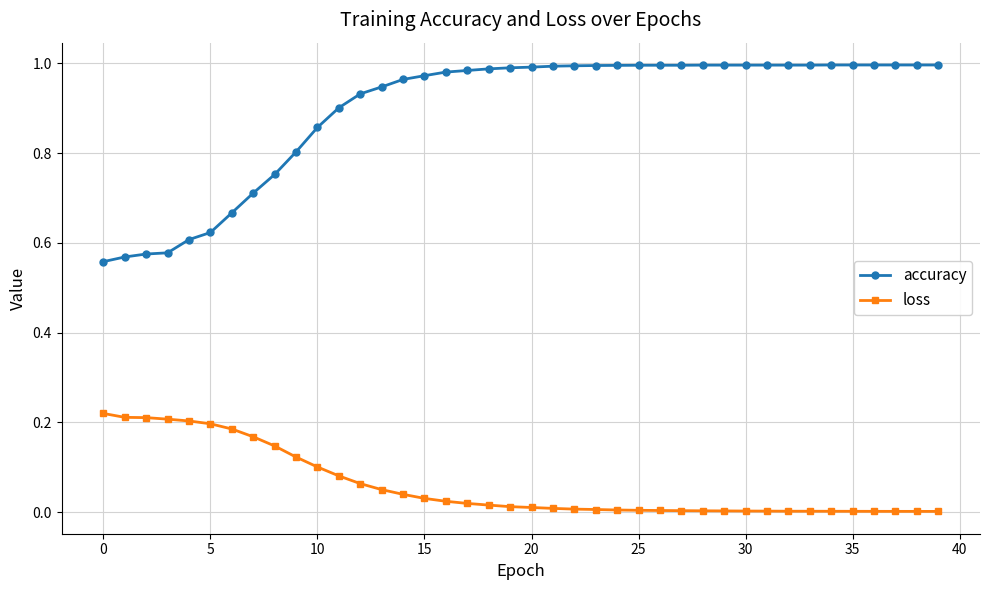

True or false: loss and accuracy cross at least once.

False